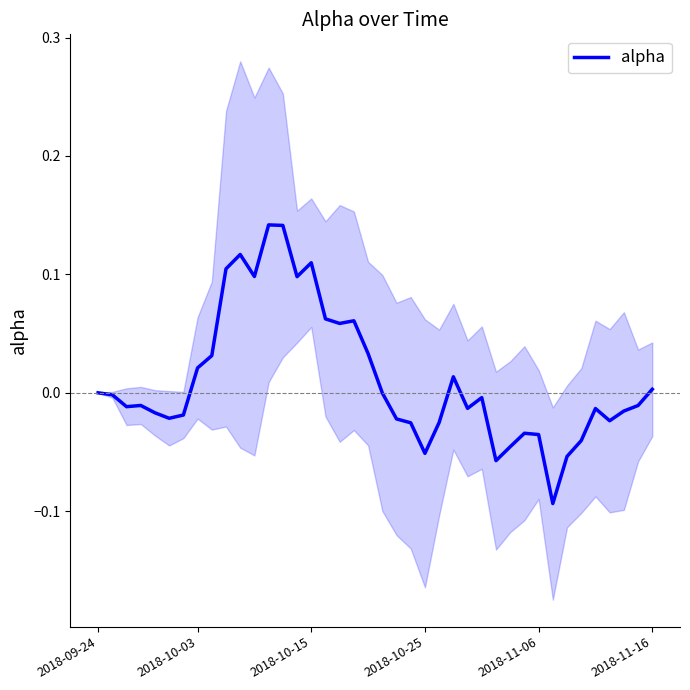

How many lines are shown in the chart?

1